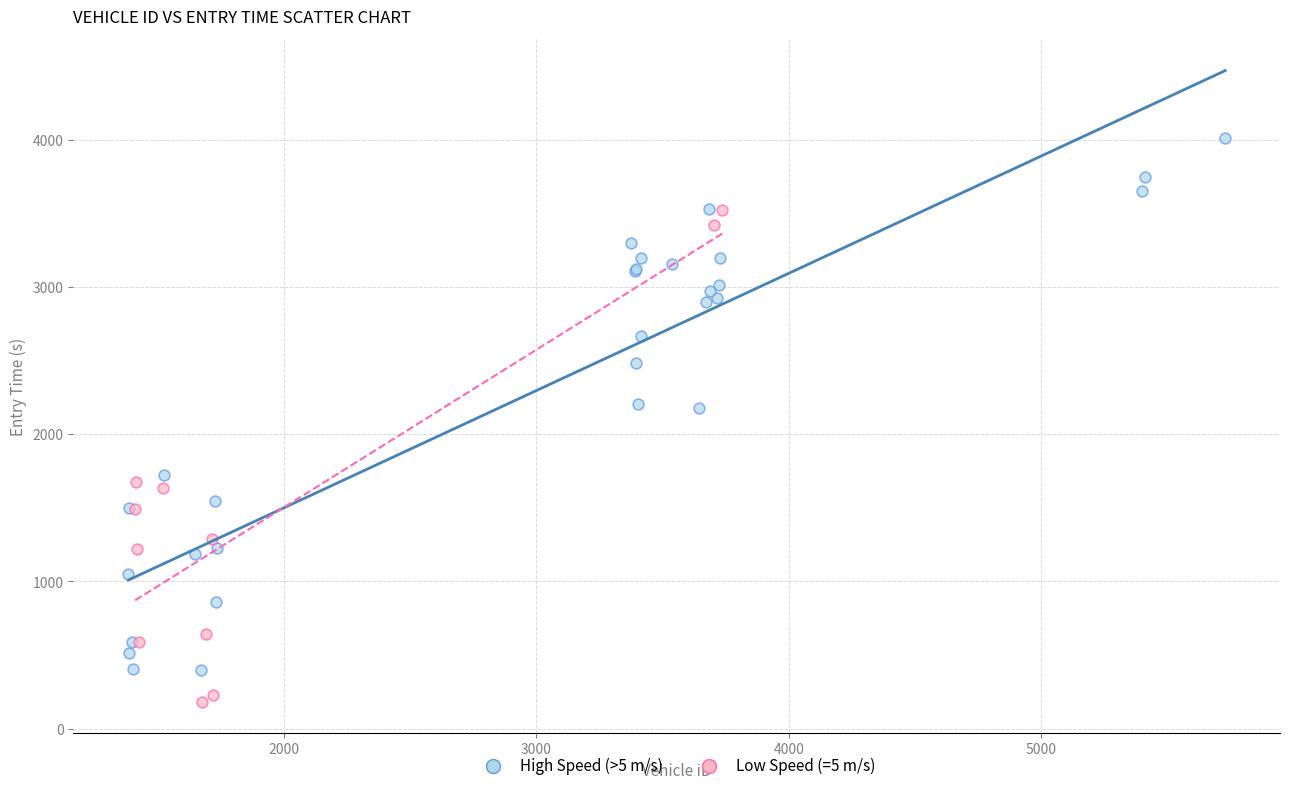

Which series contains the highest Y value?

High Speed (>5 m/s)